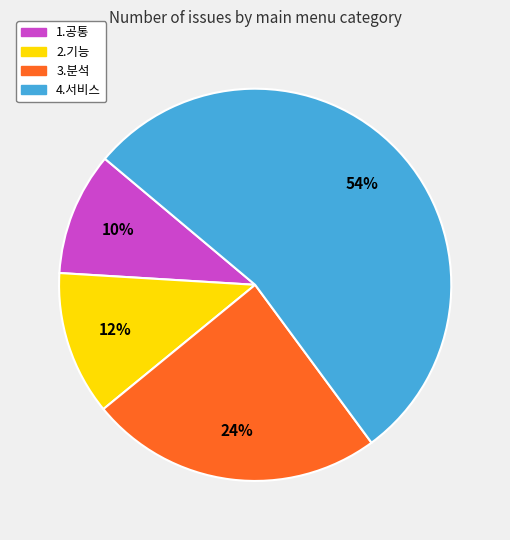

Count the number of slices in the pie.

4